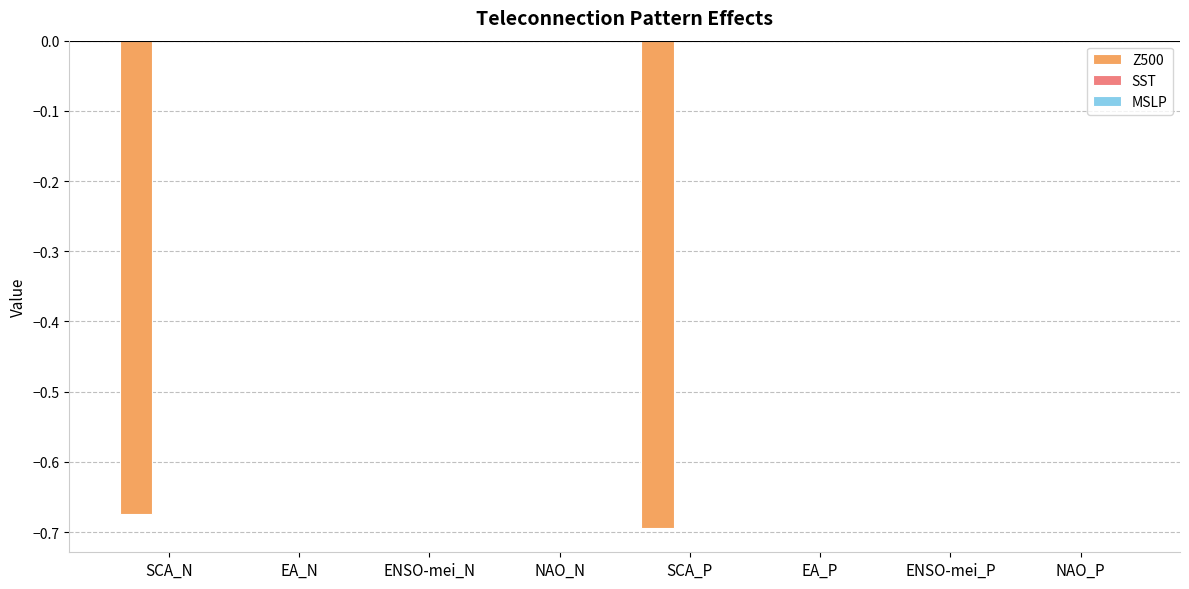

What is the change in value from SCA_N to EA_P?

+0.7